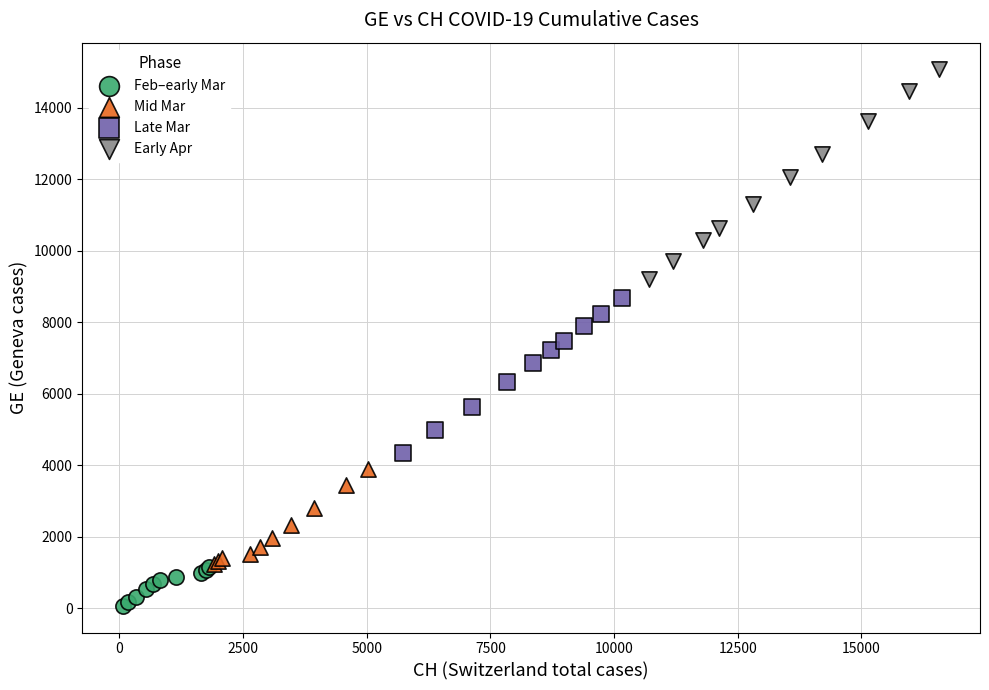

Which series contains the highest Y value?

Early Apr